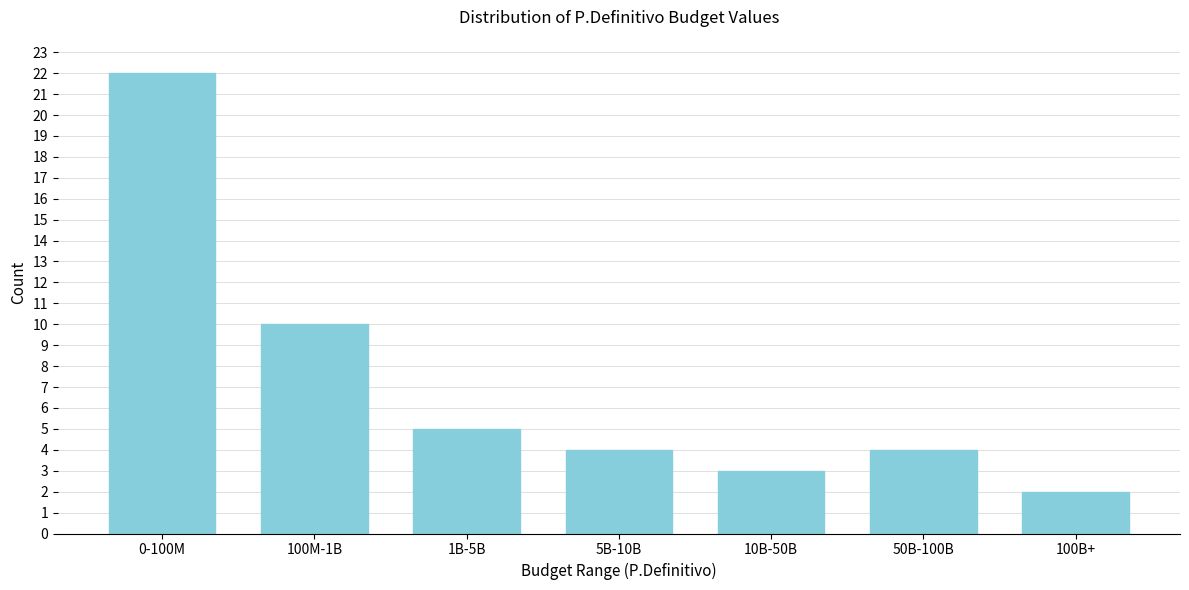

Reading left to right, what are all the values shown in this chart?

22	10	5	4	3	4	2